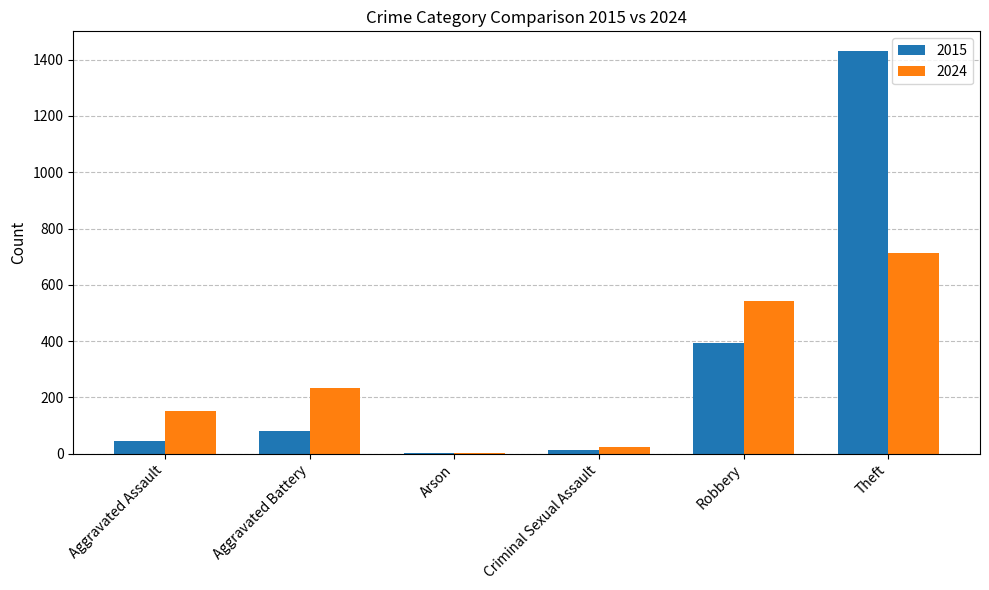

What value does the 2015 series have at Robbery?

395